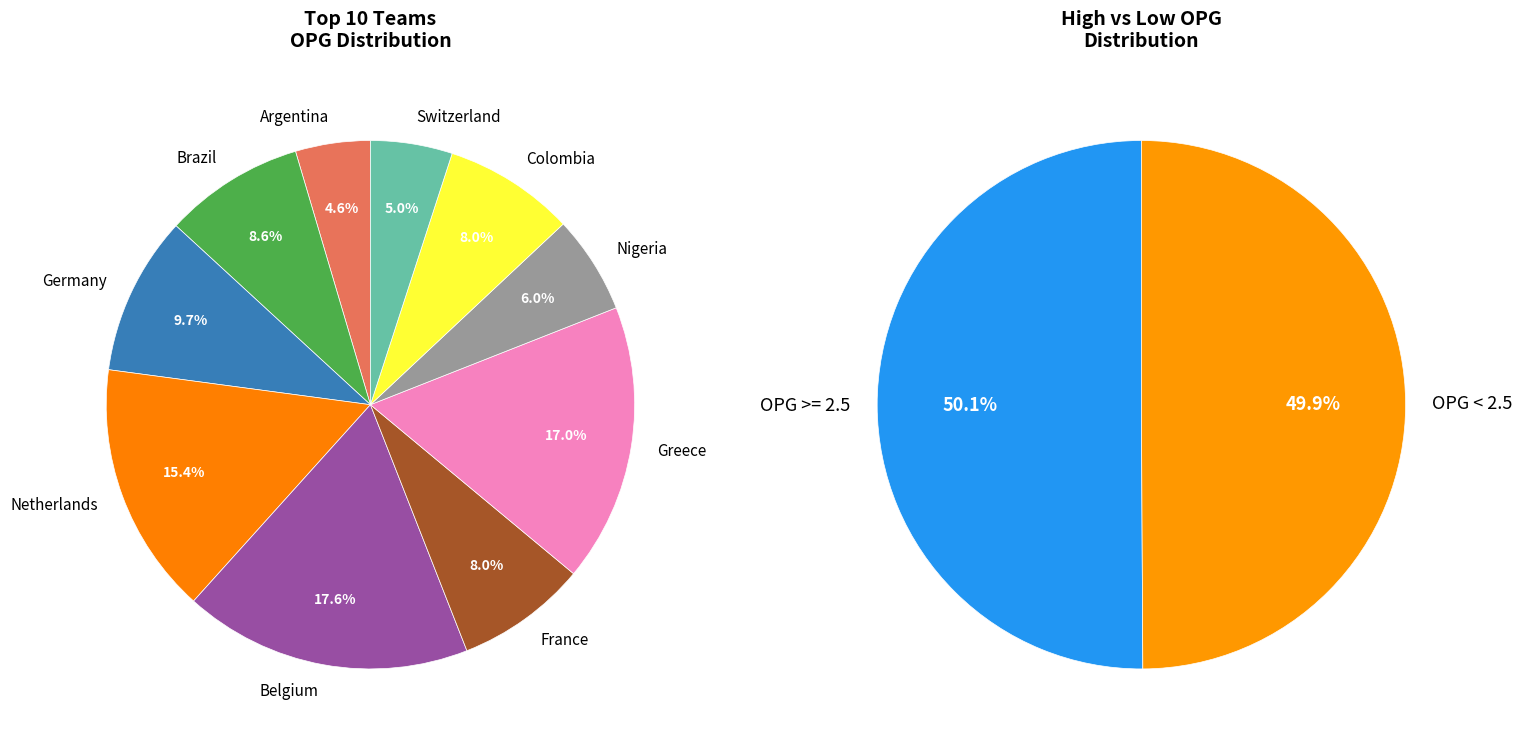

Is it true that Argentina is 12% of the pie?

False